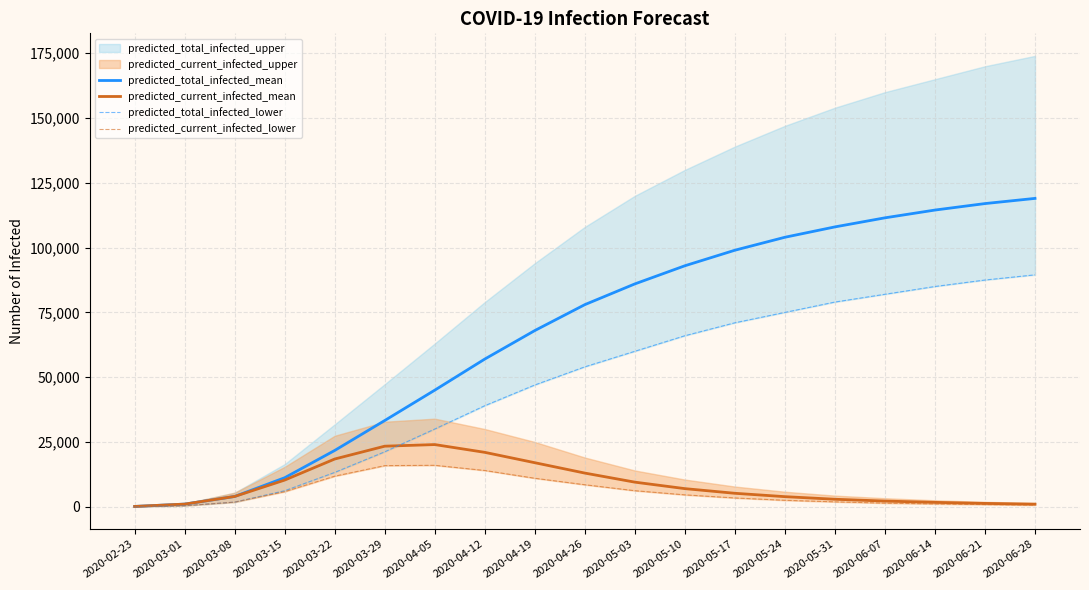

Which series has the largest total across all categories?

predicted_total_infected_mean